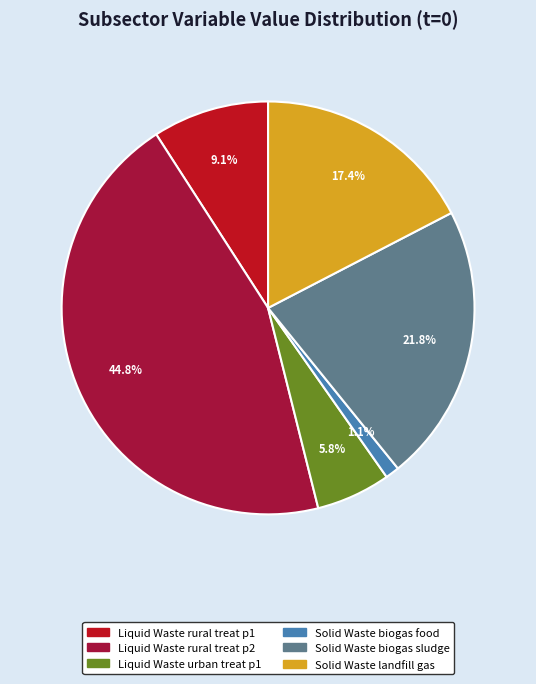

What percentage is NOT represented by Liquid Waste urban treat p1?

94.2%